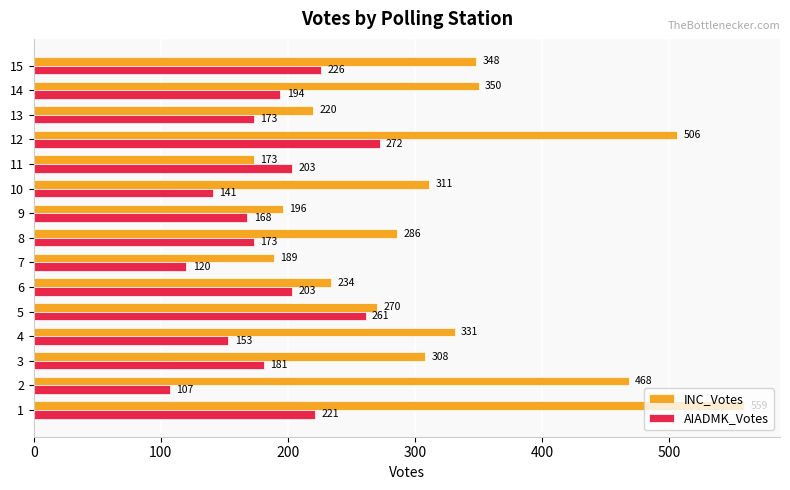

The INC_Votes series shows 105 at 7. True or false?

False